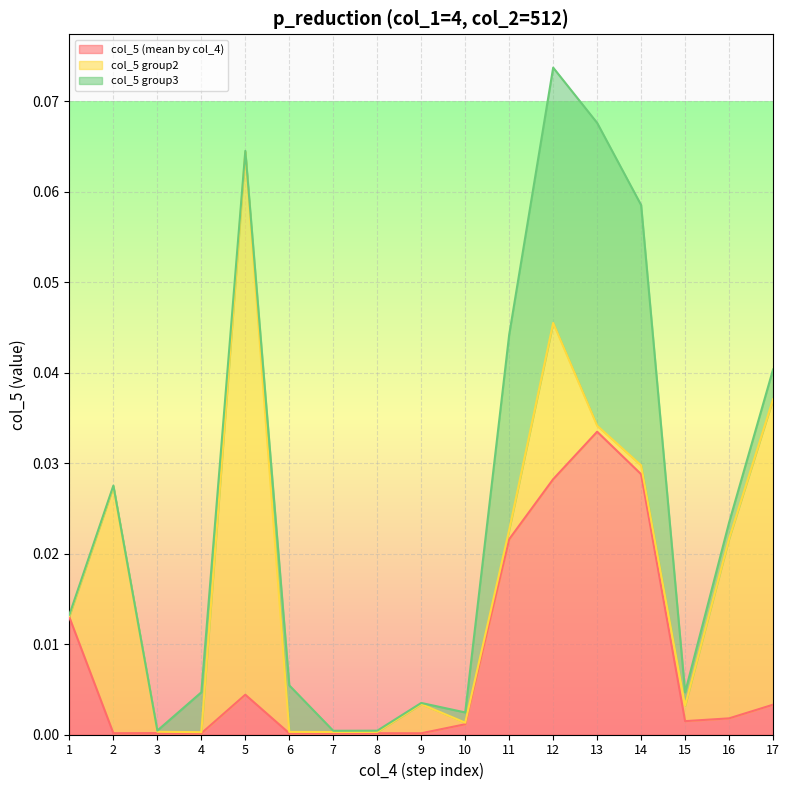

How many lines are shown in the chart?

3